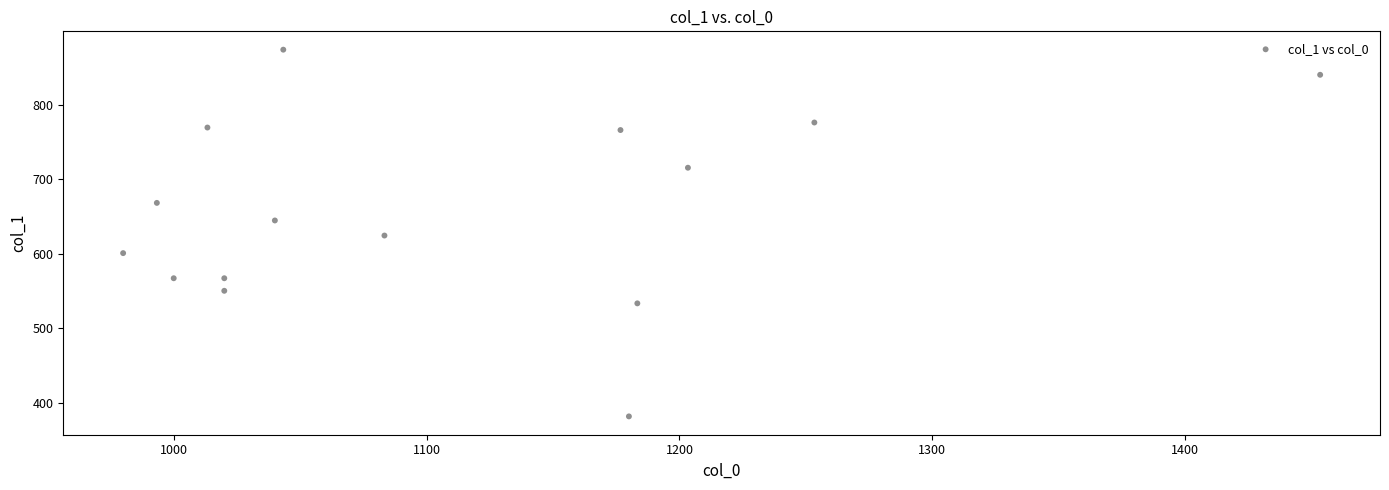

What is the range of X values (max minus min)?

473.3